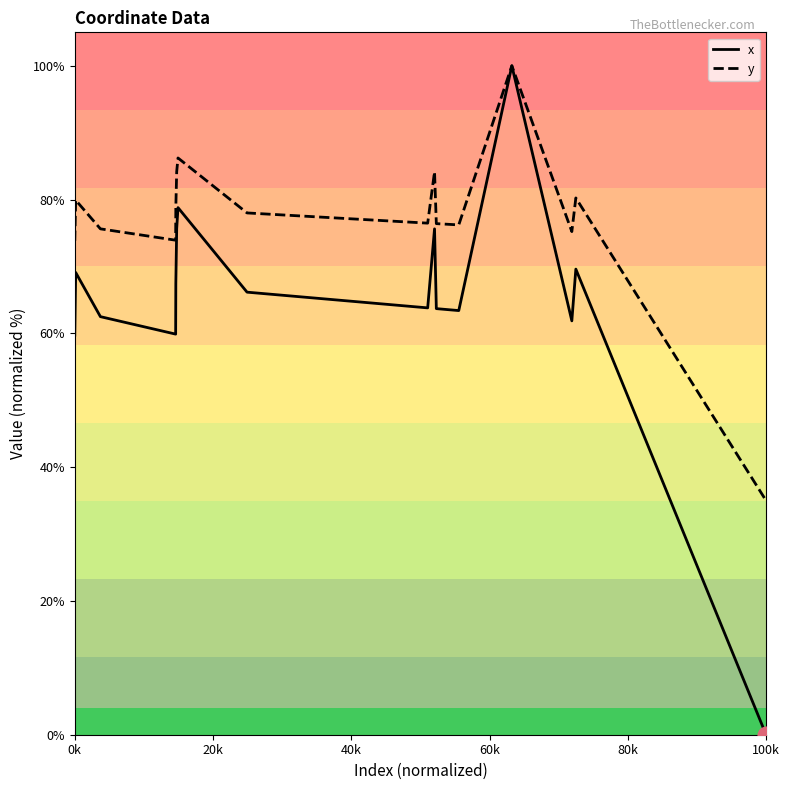

Rank the series by their average value, from lowest to highest.

x, y